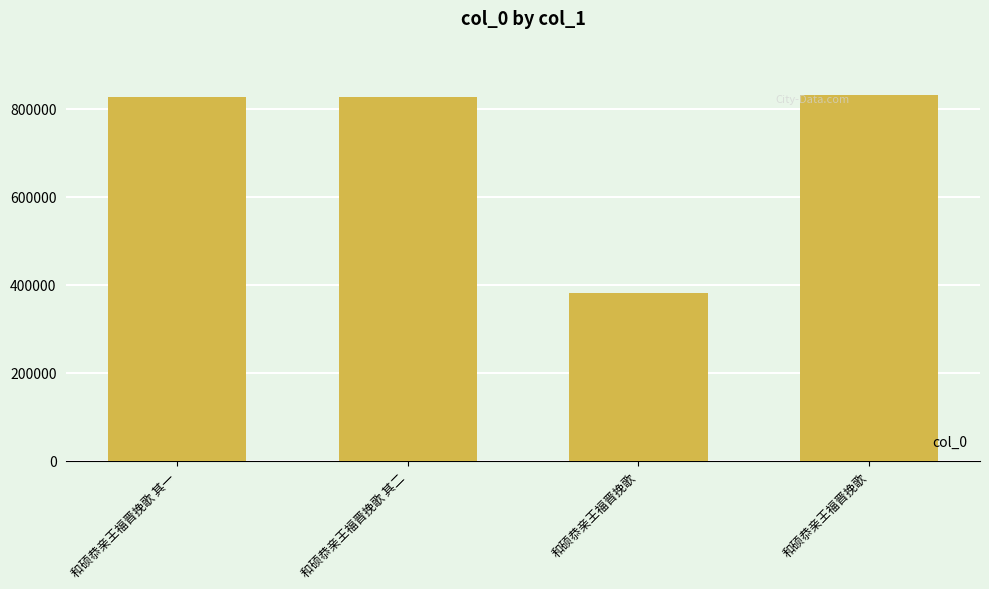

Approximately how many times larger is the value at 和硕恭亲王福晋挽歌 其二 compared to 和硕恭亲王福晋挽歌?

1.0